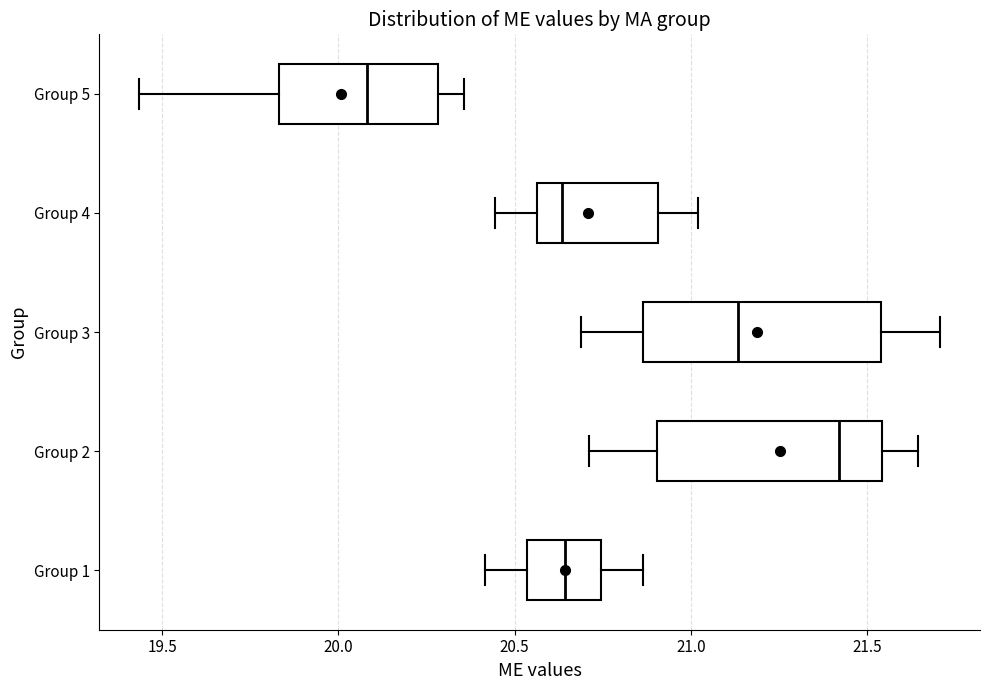

Reading bottom to top, transcribe this box plot: for each box, give where its median line is, the range the box spans, and where its two whiskers end, as read against the x-axis. The values are not printed on the chart, so give them approximately, as read against the axis.

Group 1: median 20.65, box 20.55 to 20.75, whiskers 20.40 to 20.85
Group 2: median 21.40, box 20.90 to 21.55, whiskers 20.70 to 21.65
Group 3: median 21.15, box 20.85 to 21.55, whiskers 20.70 to 21.70
Group 4: median 20.65, box 20.55 to 20.90, whiskers 20.45 to 21.00
Group 5: median 20.10, box 19.85 to 20.30, whiskers 19.45 to 20.35